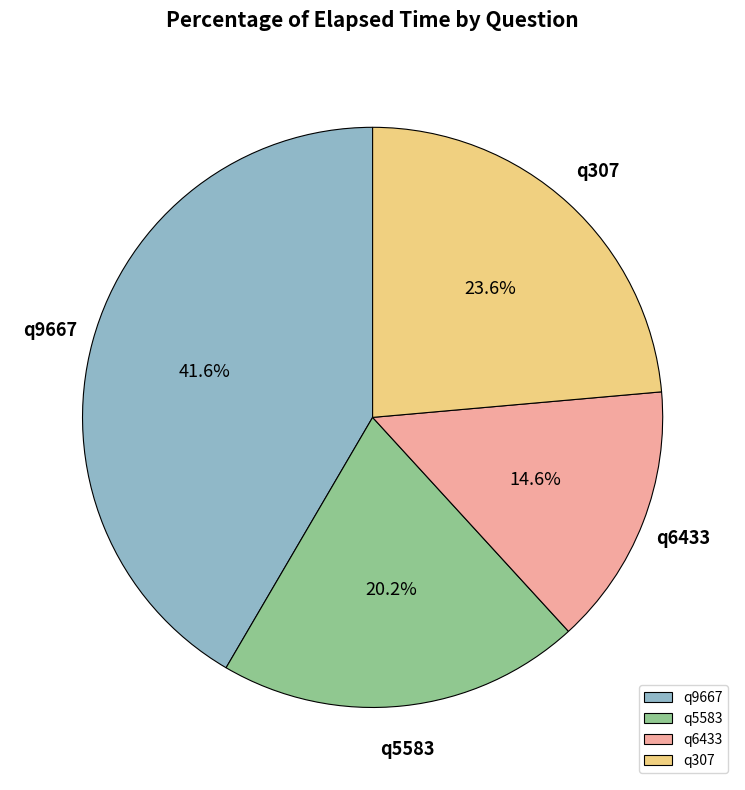

What percentage is the q5583 slice, to the nearest percent?

20%